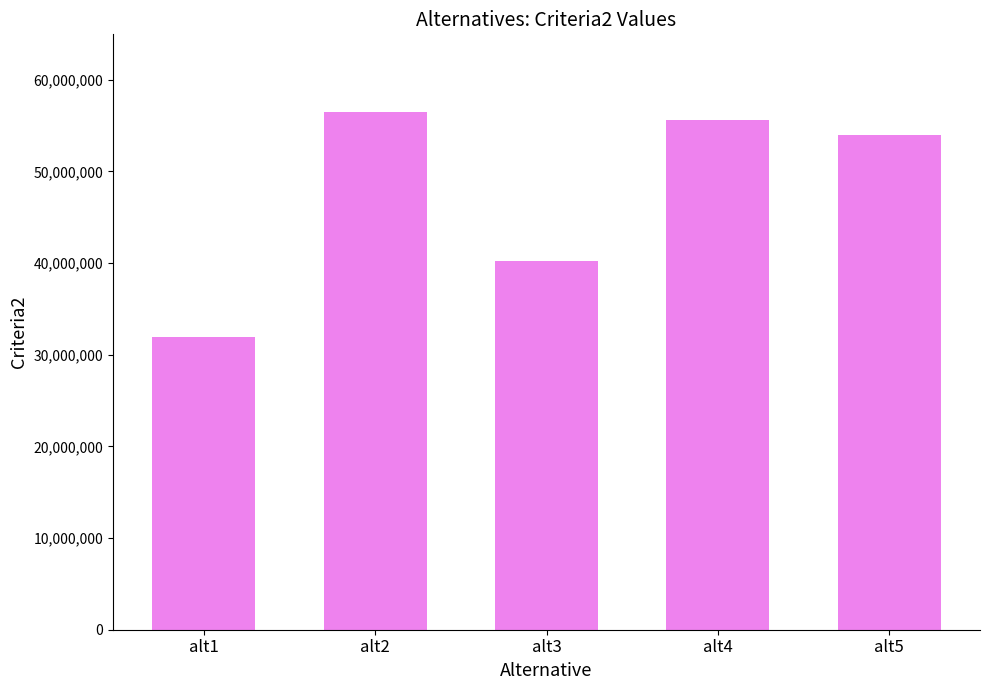

Reading left to right, what are all the values shown in this chart?

alt1=31987953	alt2=56481928	alt3=40277108	alt4=55614458	alt5=53927711